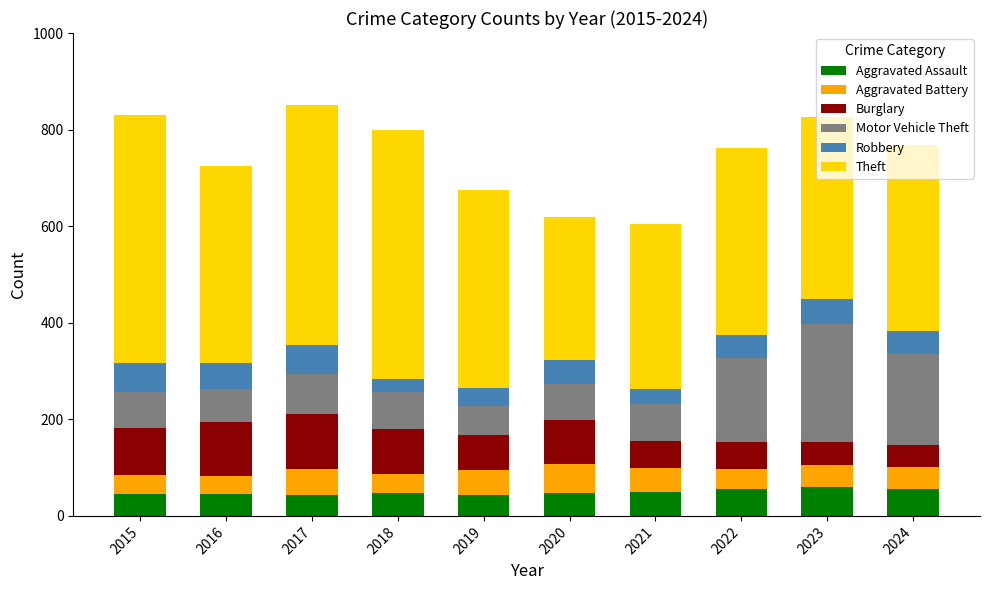

What is the average value of the Aggravated Assault series?

50